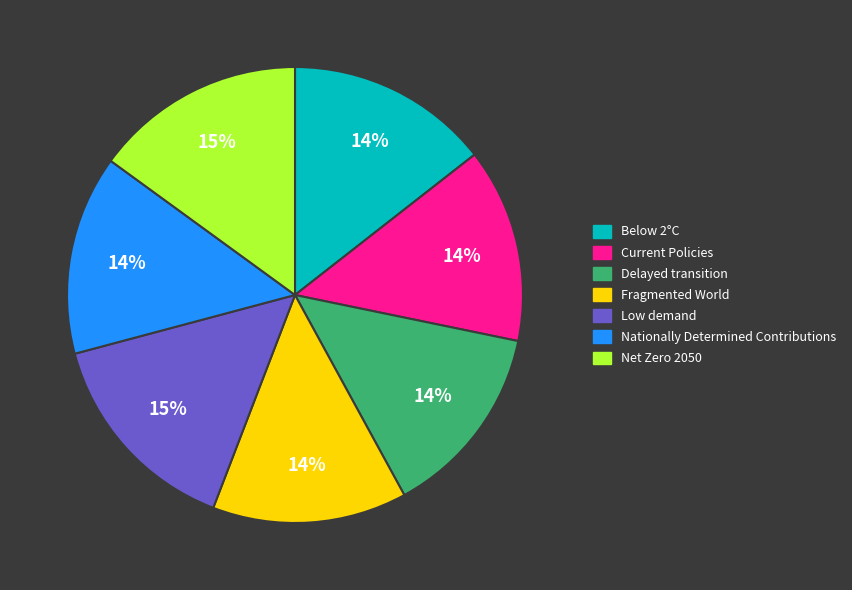

Is the sum of Net Zero 2050 and Delayed transition greater than half?

No